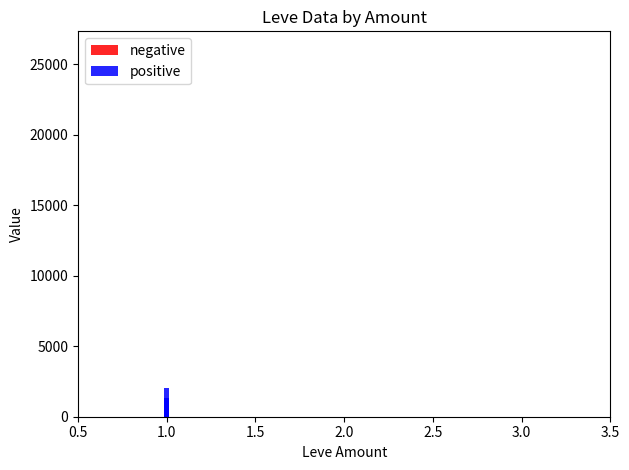

Which series changed the most between 2.0 and 3.5?

positive